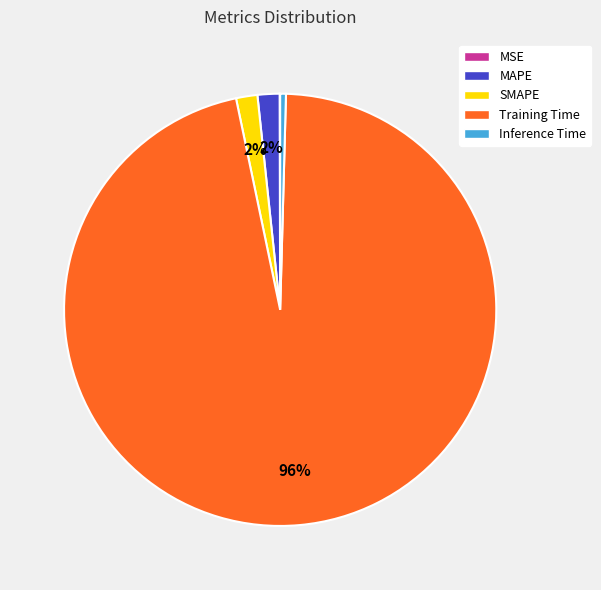

To the nearest percent, what percentage of the pie is SMAPE?

2%